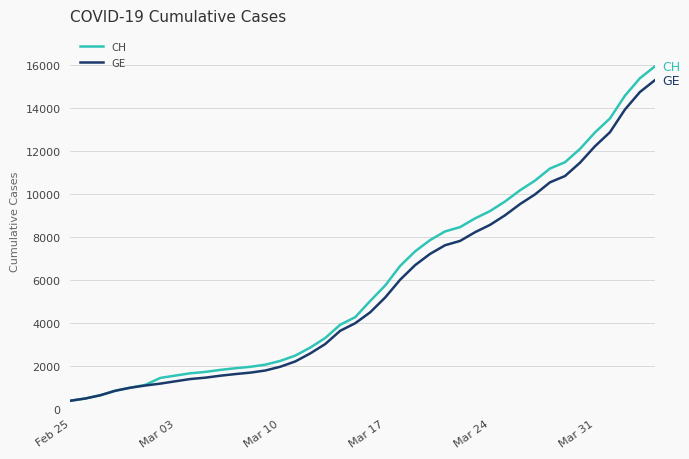

List the series in order of their overall mean, highest first.

CH, GE